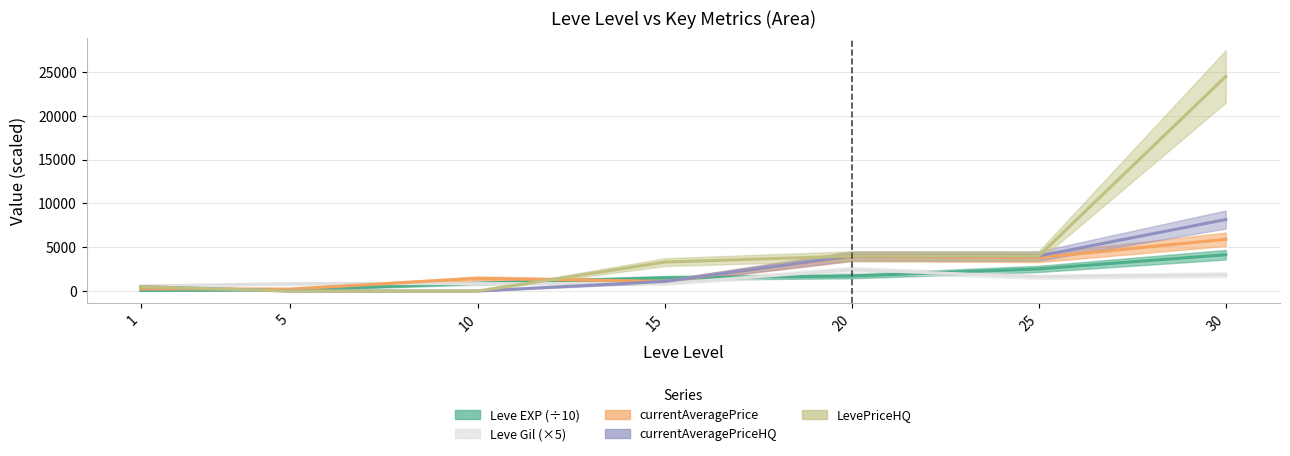

What is the value of the currentAveragePriceHQ point at the 1st from the left?

500.0